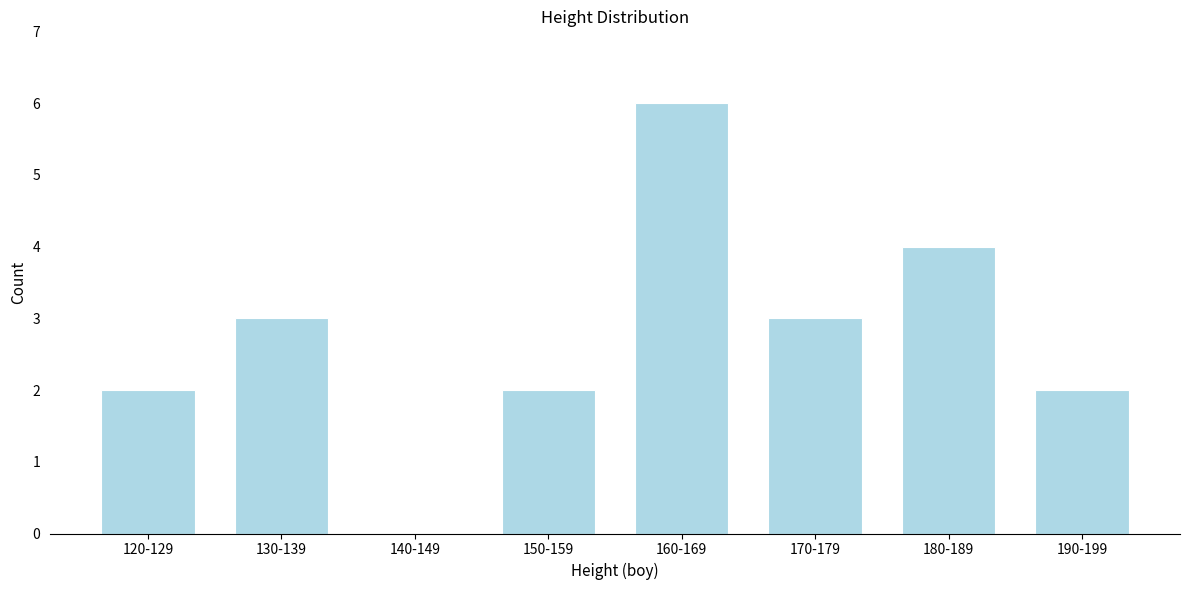

Reading left to right, extract all data points from this chart.

120-129=2	130-139=3	140-149=0	150-159=2	160-169=6	170-179=3	180-189=4	190-199=2